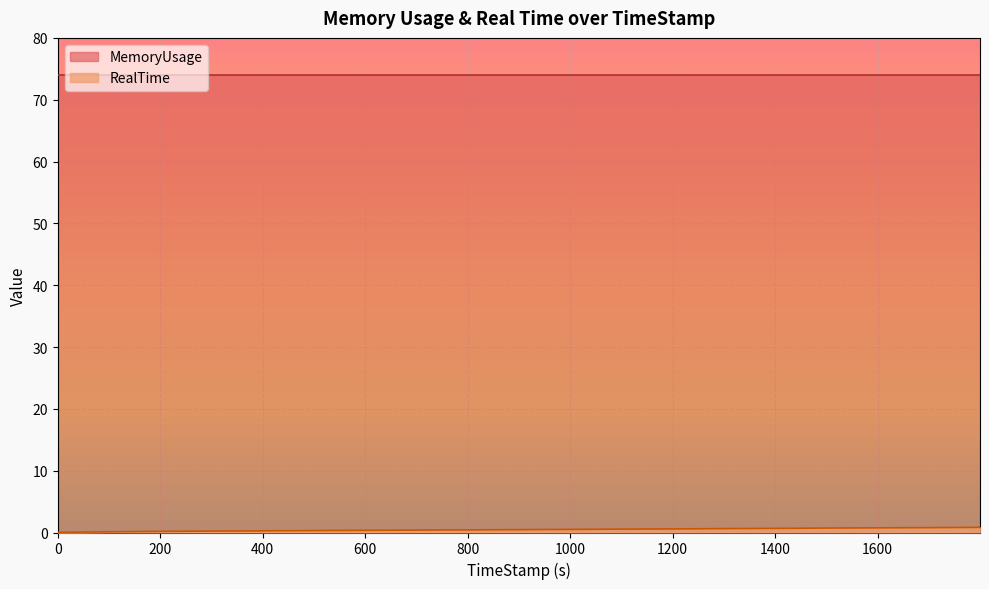

The chart shows a value of 0.2 at 299.9. True or false?

True